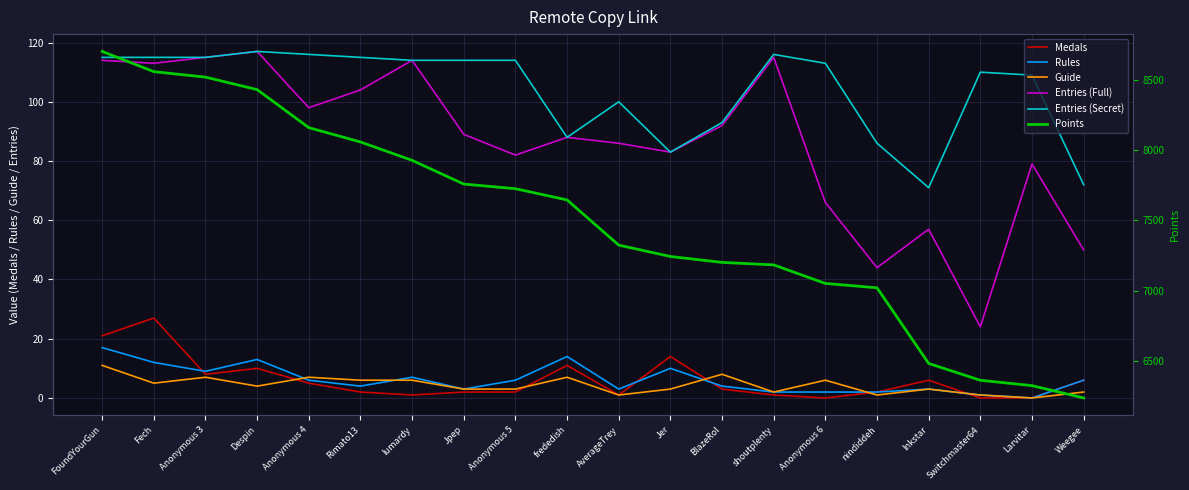

True or false: Rules and Entries (Secret) cross at least once.

False